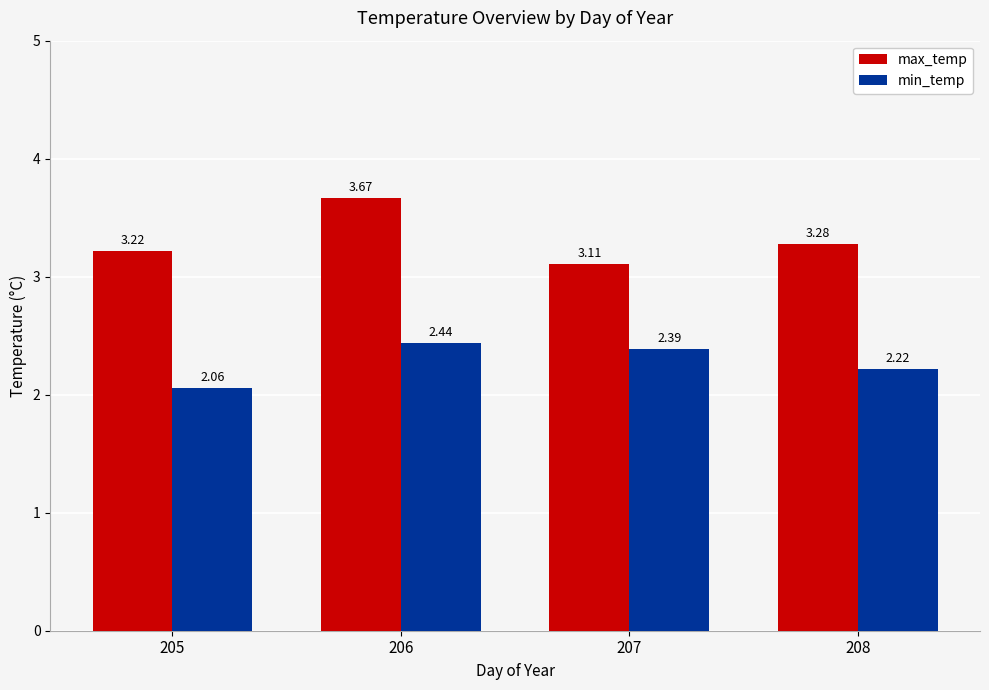

At how many categories does at least one series exceed 2?

4